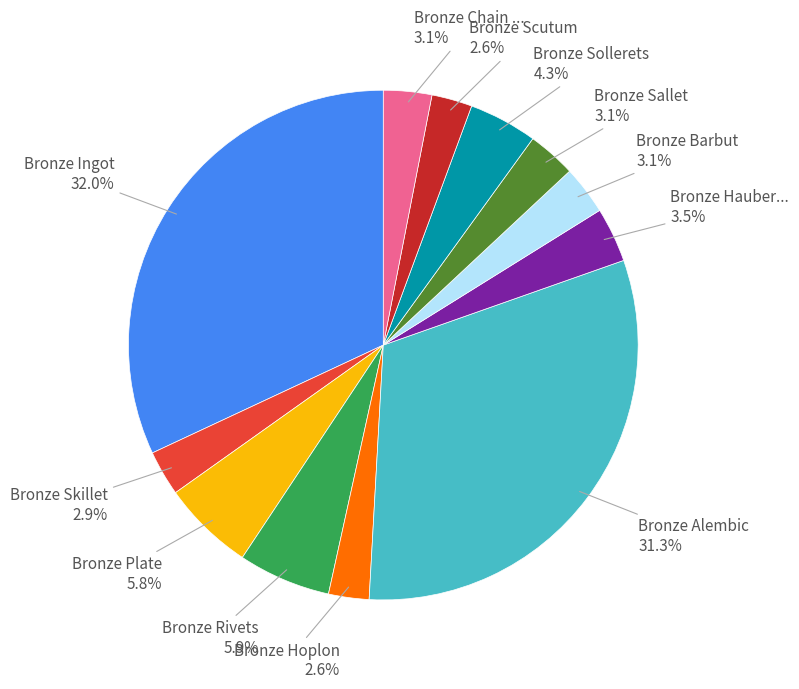

How many segments does this pie chart have?

12